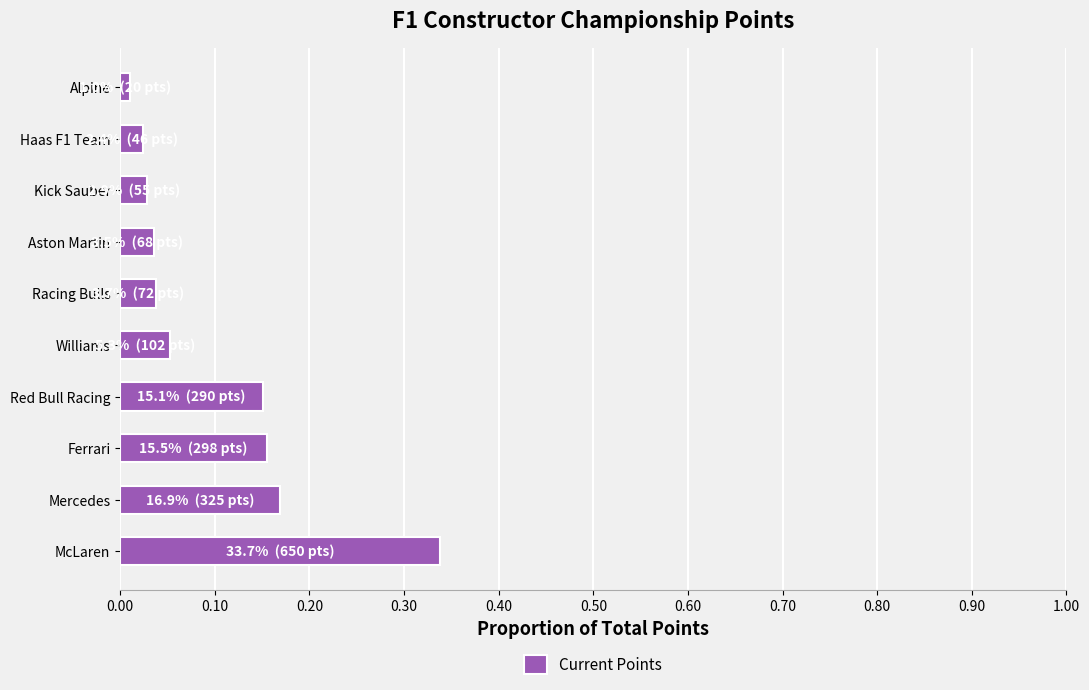

True or false: the data shows 0.5 at McLaren.

False